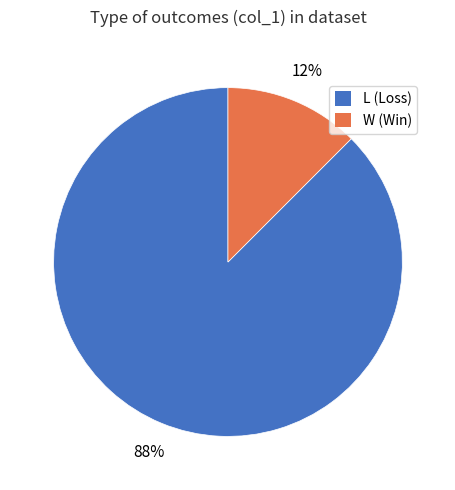

Count the number of slices in the pie.

2